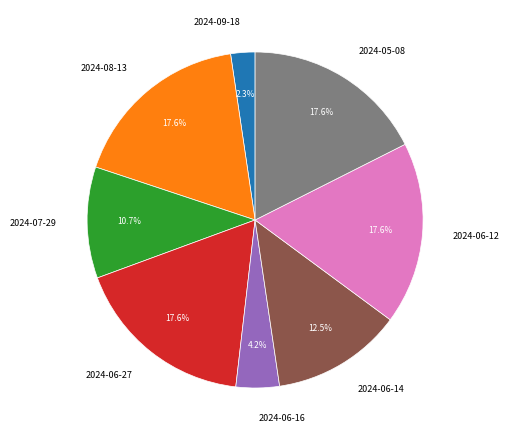

Is 2024-06-27 the majority of the pie?

No